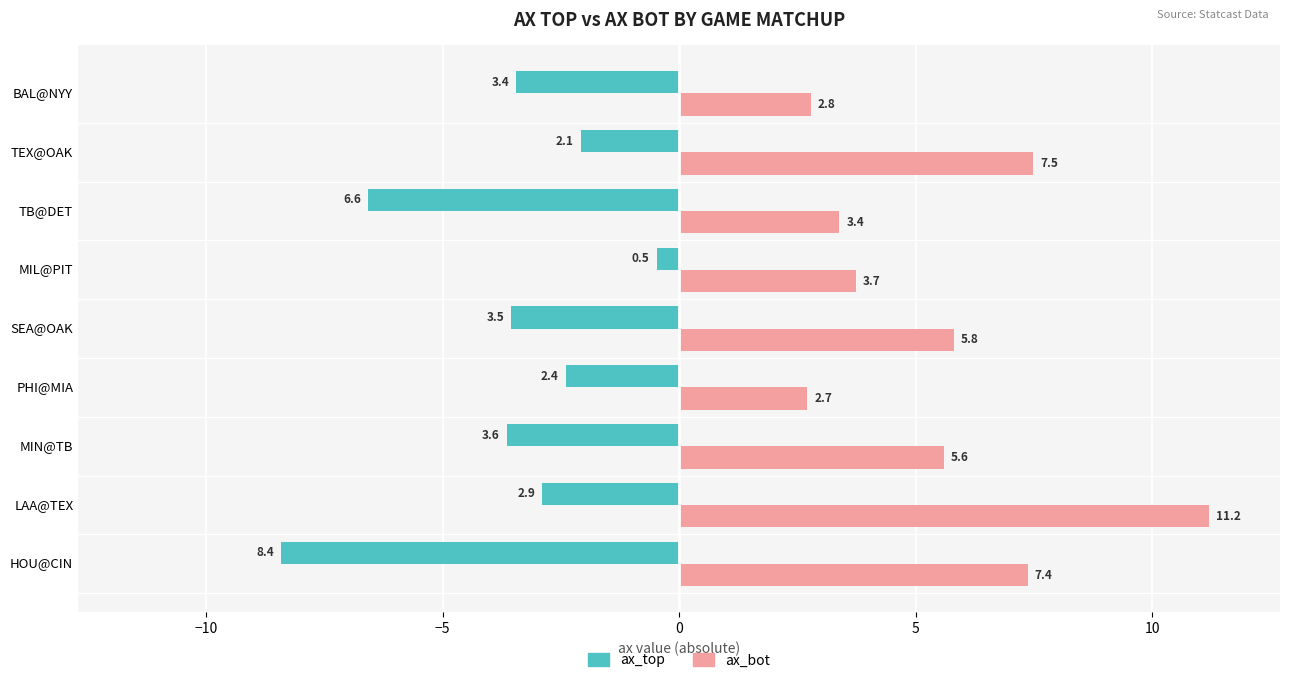

List the labels in order of ax_top value, smallest first.

HOU@CIN, TB@DET, MIN@TB, SEA@OAK, BAL@NYY, LAA@TEX, PHI@MIA, TEX@OAK, MIL@PIT